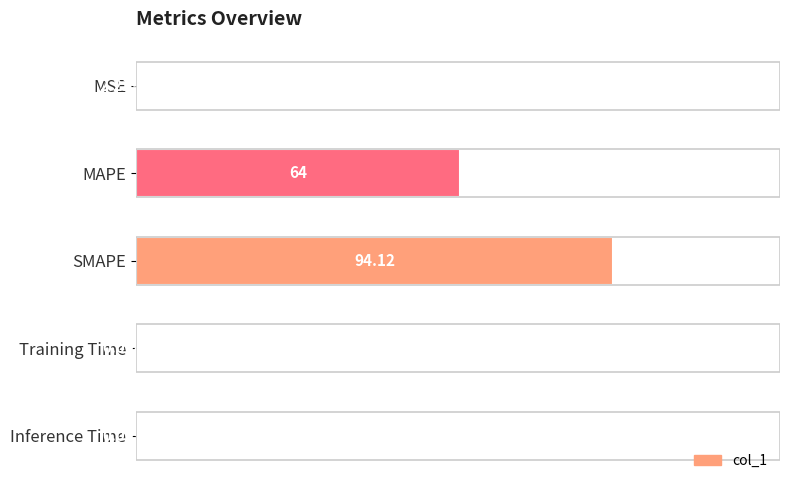

What is the sum of all values?

158.1